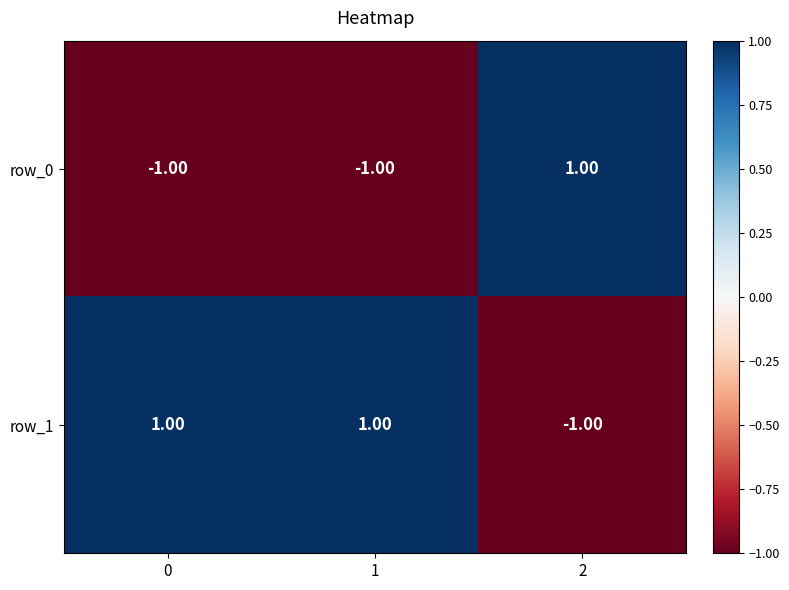

List the series in order of their overall mean, lowest first.

row_0, row_1